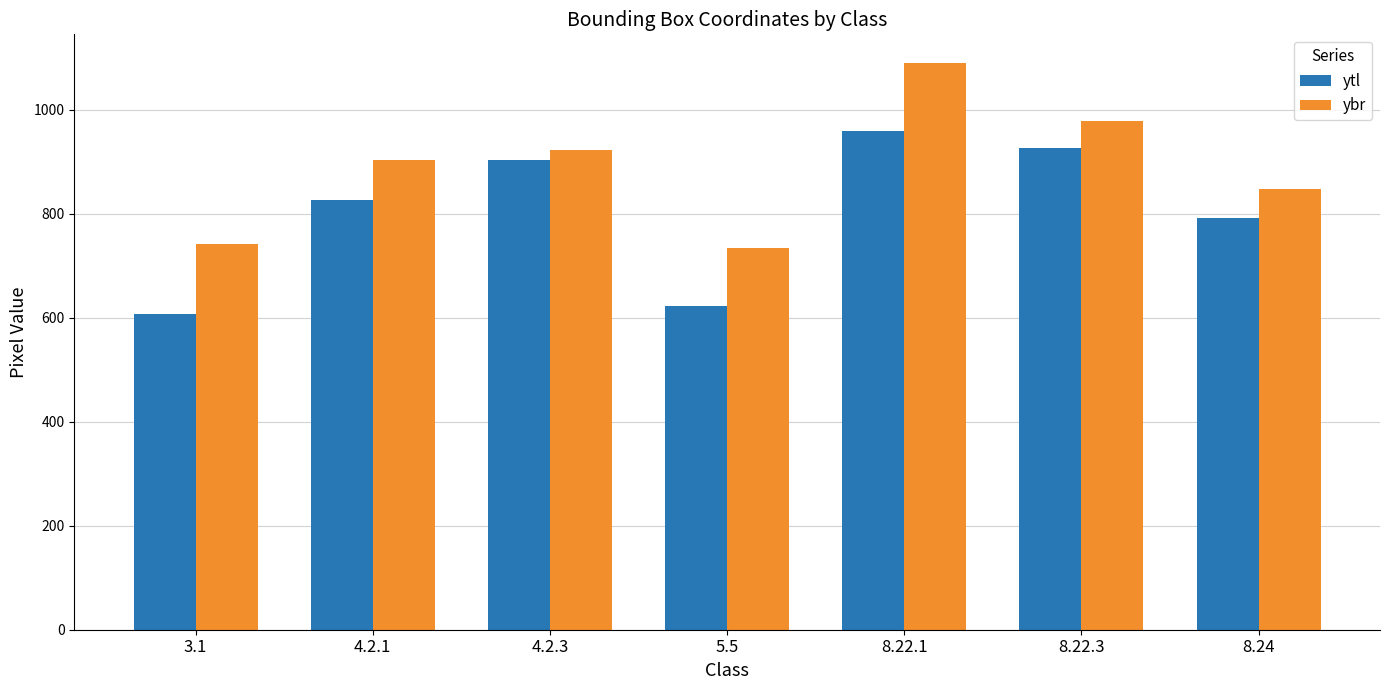

Which category has the highest value across all series?

8.22.1